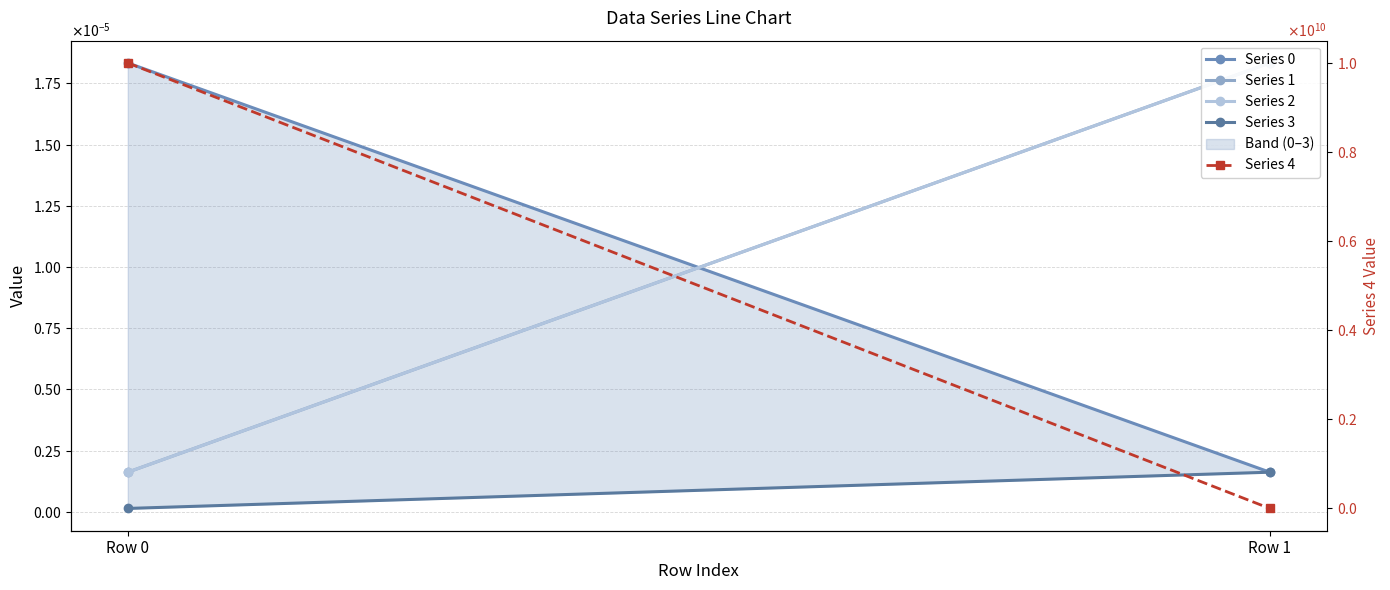

At which category is the sum across all series the highest?

Row 0